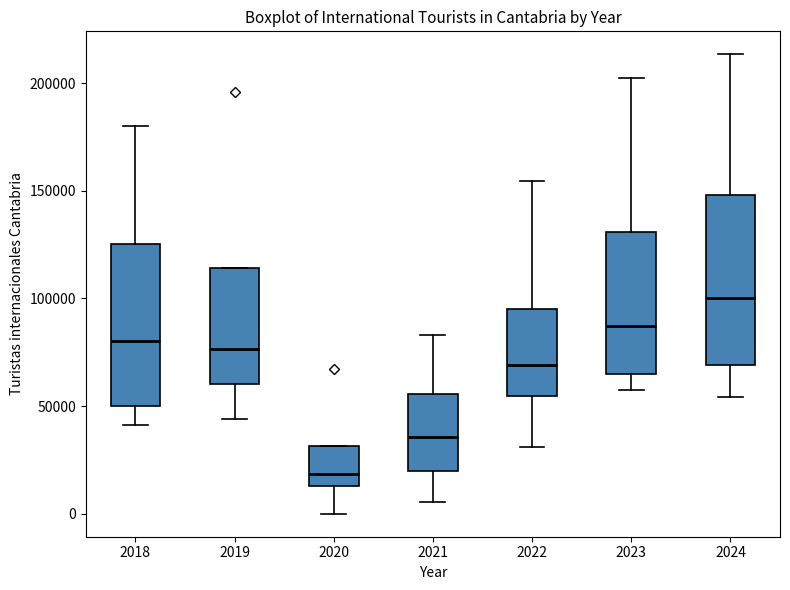

Where does the lower whisker of the box at x = 2020 end on the y-axis? The values are not printed on the chart, so give them approximately, as read against the axis.

0